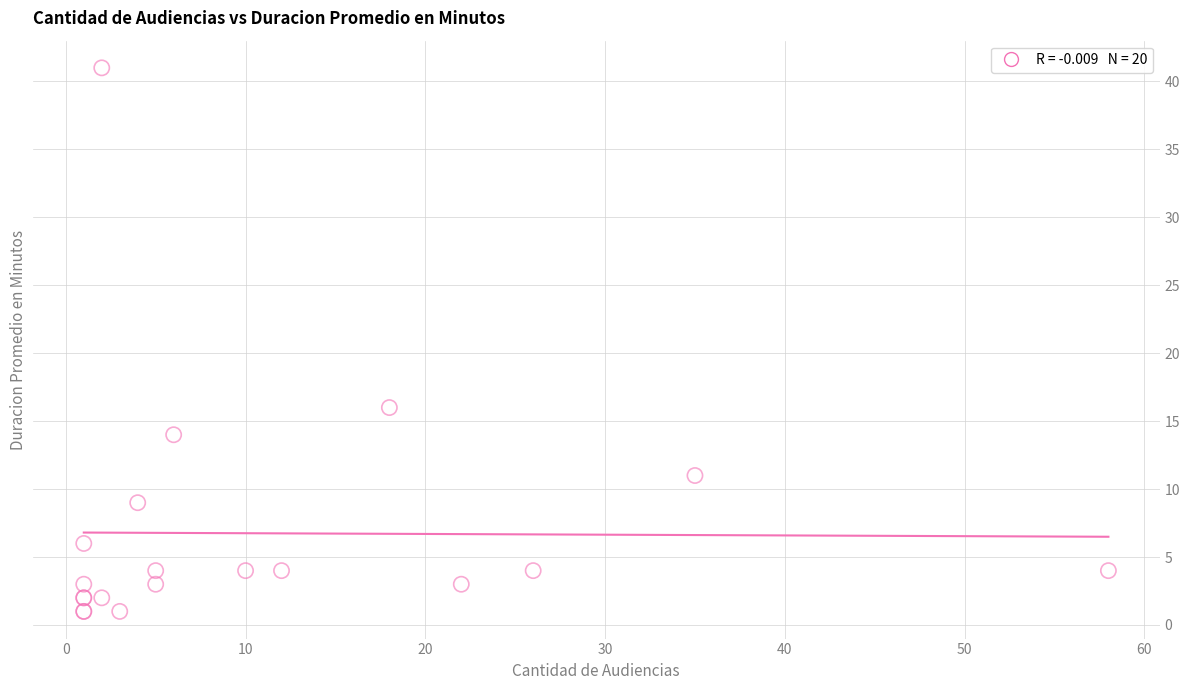

What Y value in the scatter plot is closest to 21?

16